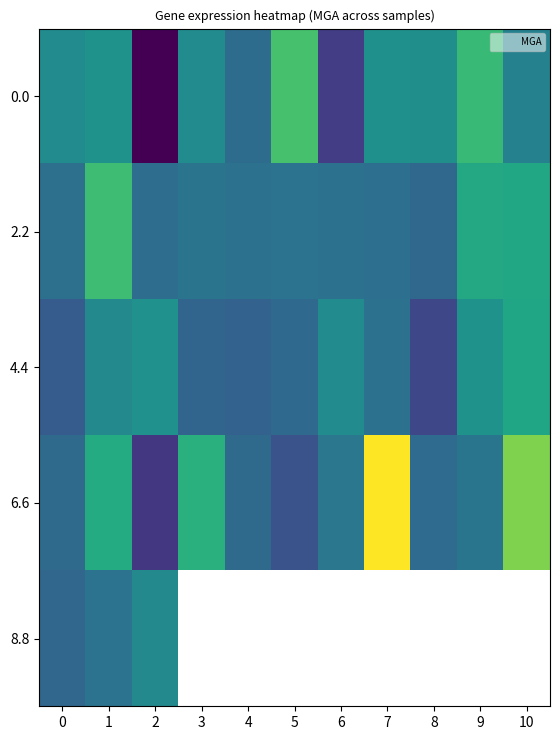

At how many categories does at least one series exceed 0?

10